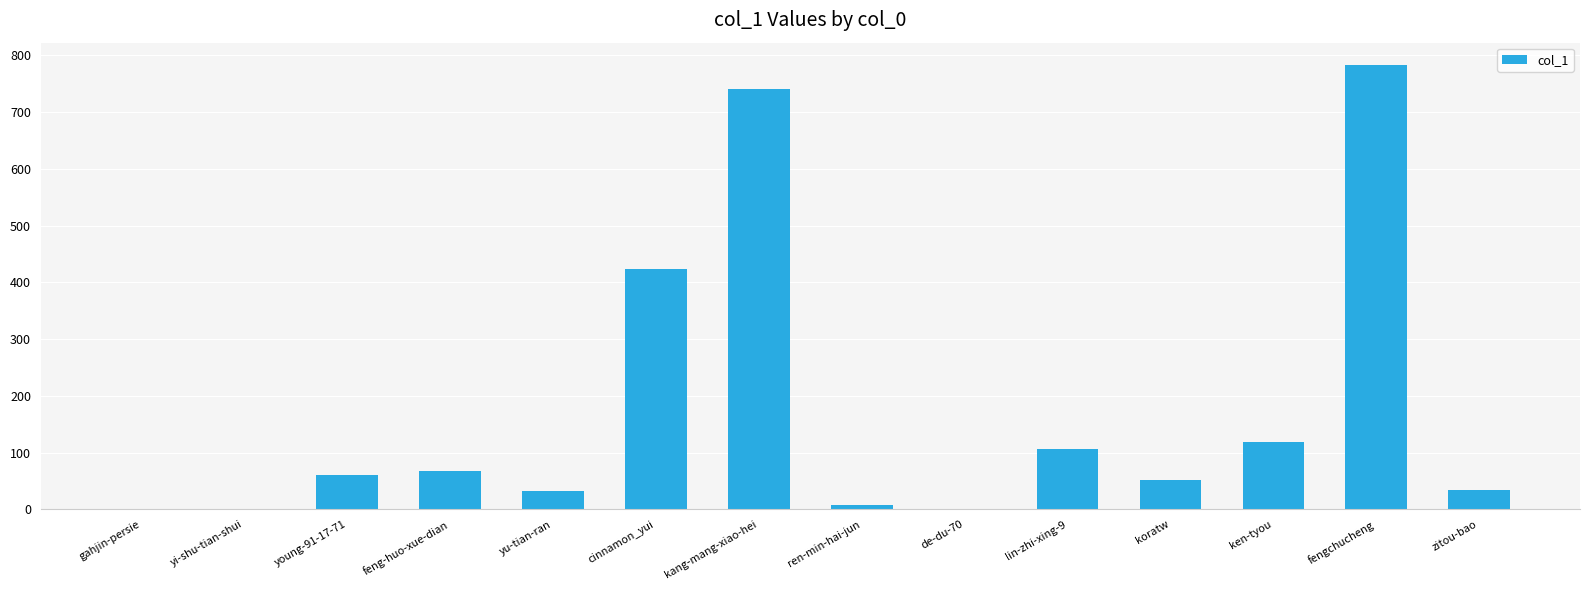

What is the greatest value displayed?

783